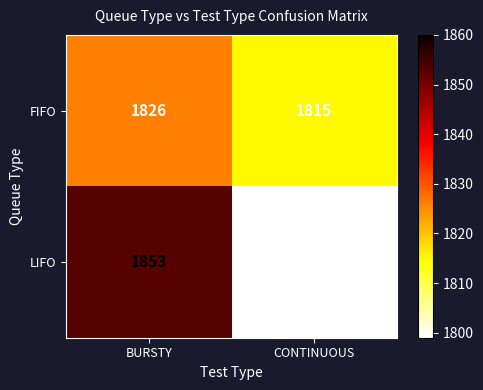

The LIFO series shows 1799 at CONTINUOUS. True or false?

True